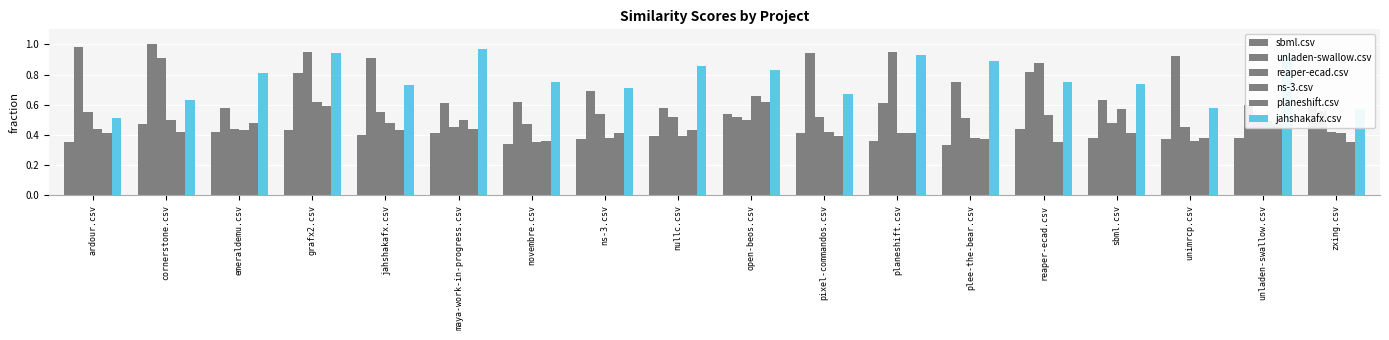

Which category has the highest value in the jahshakafx.csv series?

maya-work-in-progress.csv